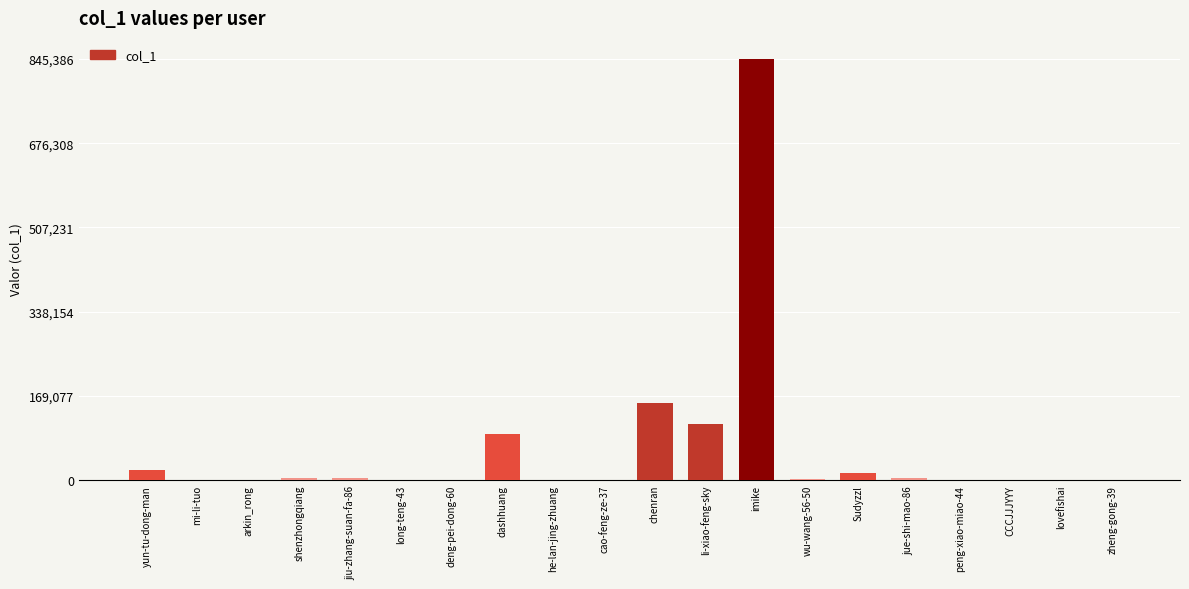

What is the sum of all values?

1255966